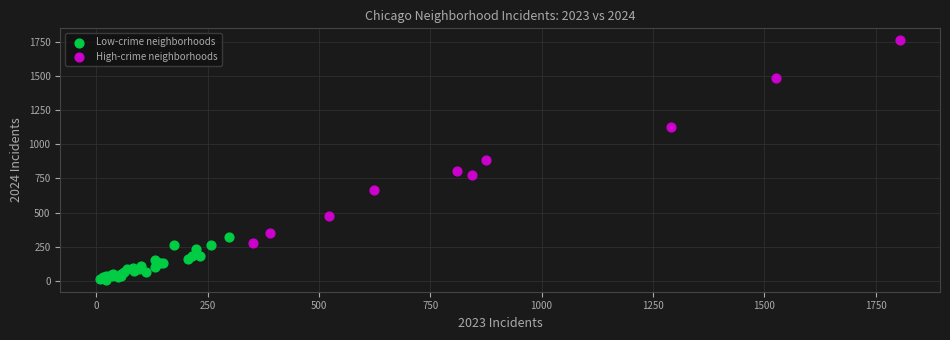

Which series reaches the minimum Y coordinate?

Low-crime neighborhoods